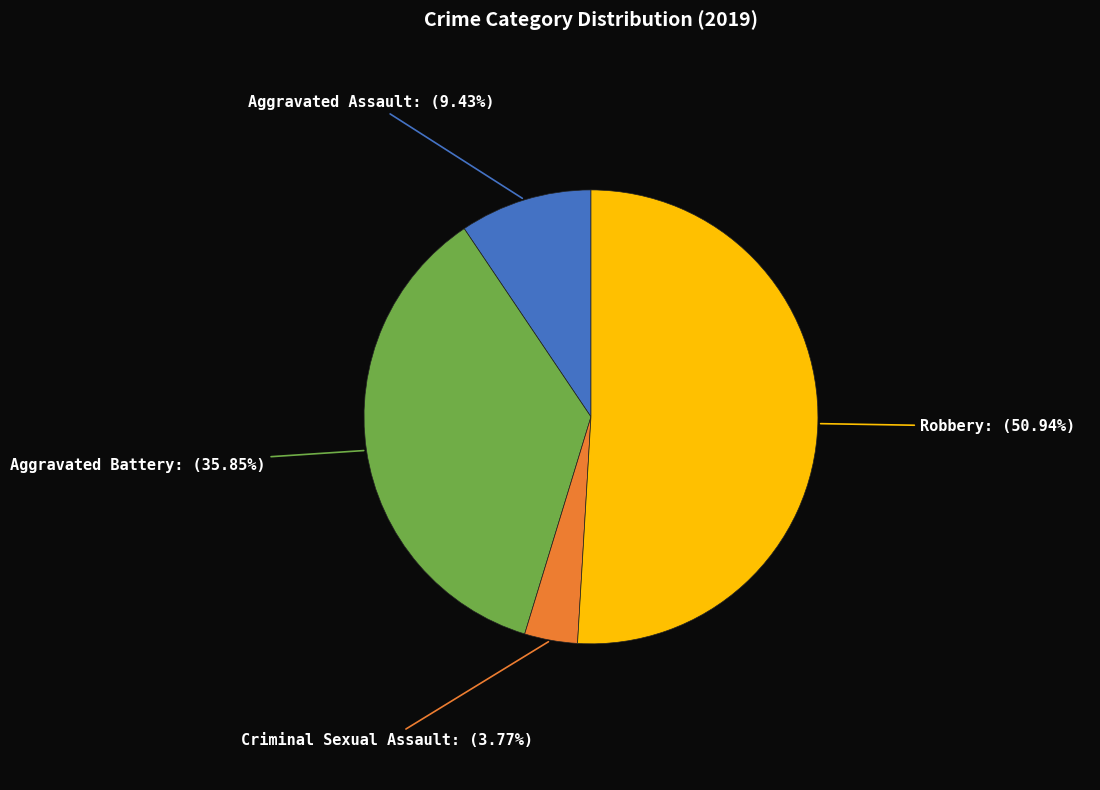

How many segments does this pie chart have?

4